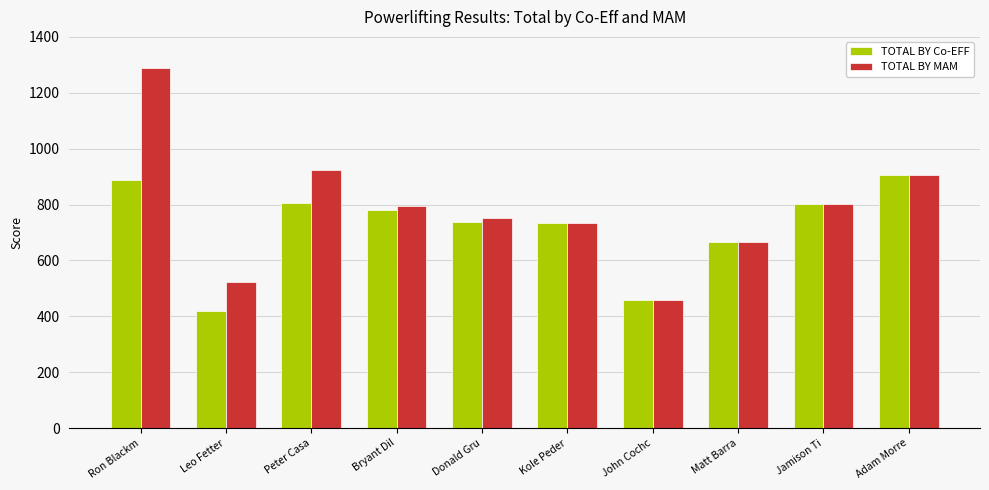

What position from the left is Ron Blackm?

1